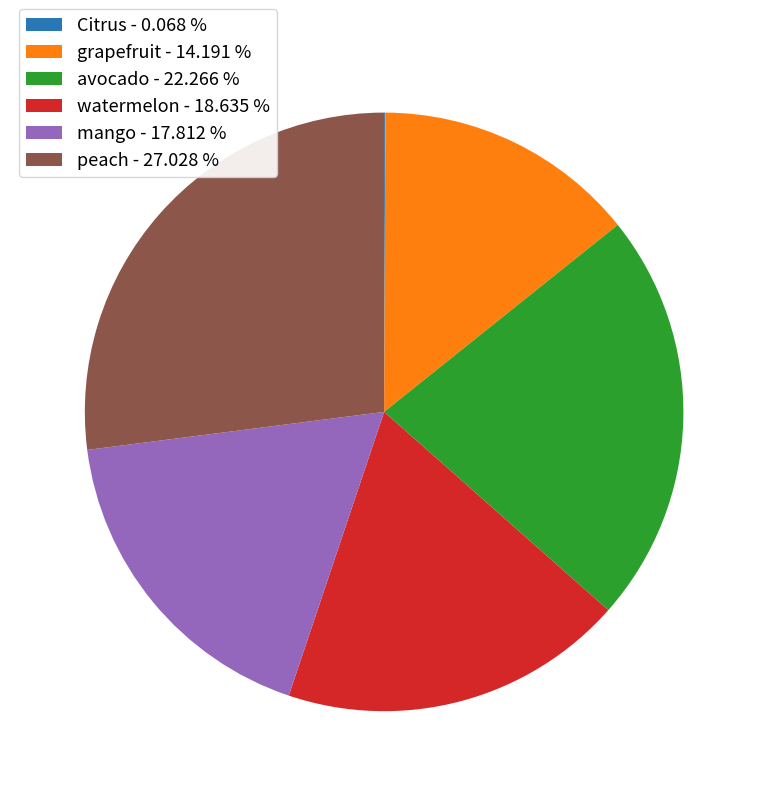

What is the ratio of the value at avocado - 22.266 % to the value at grapefruit - 14.191 %?

1.6